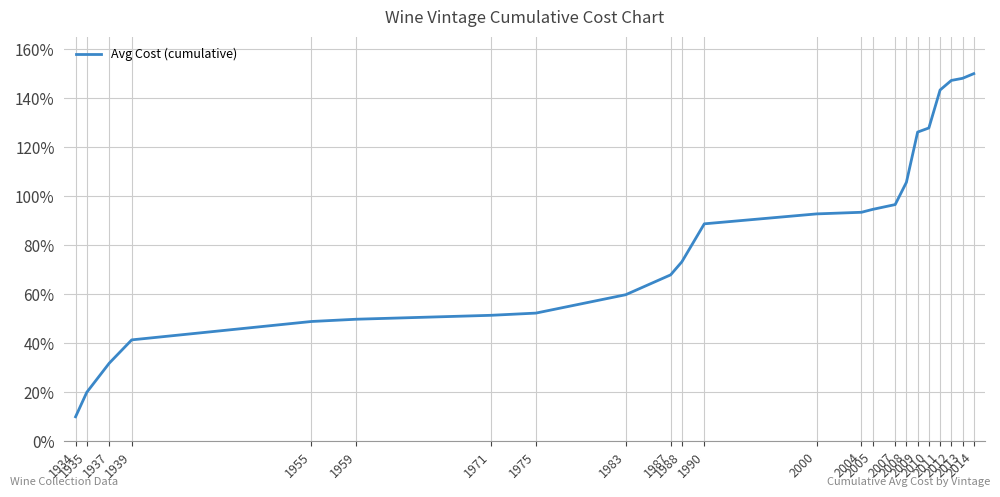

Reading left to right, list all the values displayed in this chart.

1934=10.0	1935=20.0	1937=31.9	1939=41.4	1955=48.9	1959=49.8	1971=51.4	1975=52.3	1983=59.8	1987=67.9	1988=73.2	1990=88.7	2000=92.8	2004=93.4	2005=94.6	2007=96.6	2008=105.7	2009=126.2	2010=127.8	2011=143.3	2012=147.2	2013=148.1	2014=150.0